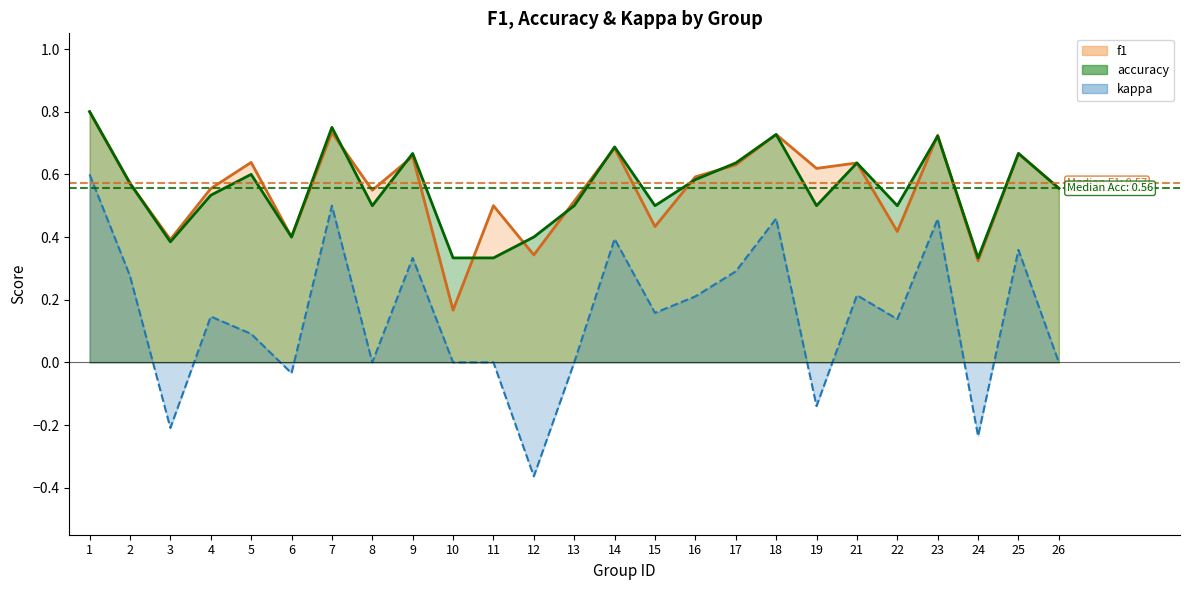

What is the spread (max minus min) of values at 19?

0.8